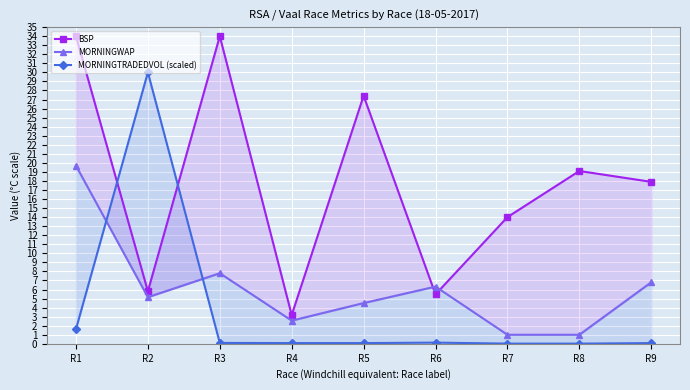

Is the value of BSP at R4 greater than the value of MORNINGTRADEDVOL (scaled) at R2?

No